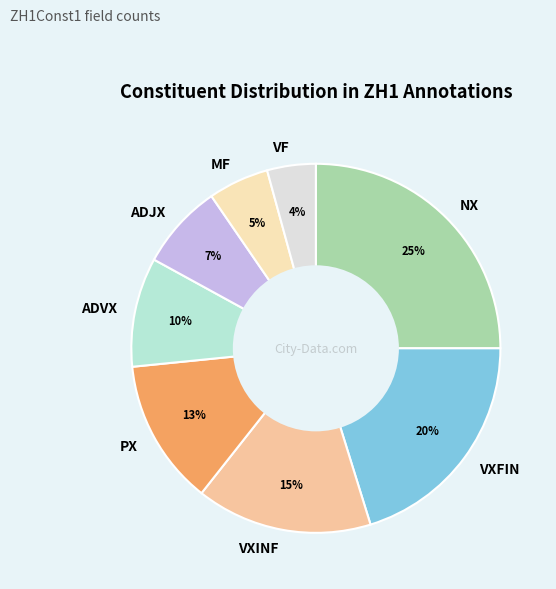

Which slice is the largest?

NX